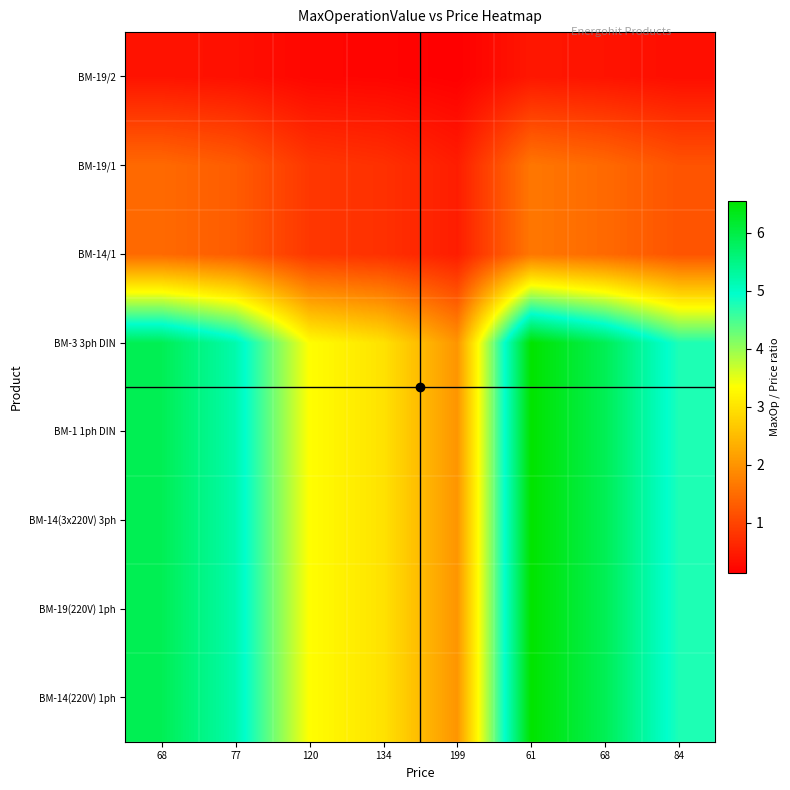

Reading left to right, what are all the values shown in this chart?

BM-14(220V) 1ph: 68=5.9	77=5.2	120=3.3	134=3.0	199=2.0	61=6.6	68=5.9	84=4.8
BM-19(220V) 1ph: 68=5.9	77=5.2	120=3.3	134=3.0	199=2.0	61=6.6	68=5.9	84=4.8
BM-14(3x220V) 3ph: 68=5.9	77=5.2	120=3.3	134=3.0	199=2.0	61=6.6	68=5.9	84=4.8
BM-1 1ph DIN: 68=5.9	77=5.2	120=3.3	134=3.0	199=2.0	61=6.6	68=5.9	84=4.8
BM-3 3ph DIN: 68=5.9	77=5.2	120=3.3	134=3.0	199=2.0	61=6.6	68=5.9	84=4.8
BM-14/1: 68=1.5	77=1.3	120=0.8	134=0.7	199=0.5	61=1.6	68=1.5	84=1.2
BM-19/1: 68=1.5	77=1.3	120=0.8	134=0.7	199=0.5	61=1.6	68=1.5	84=1.2
BM-19/2: 68=0.4	77=0.3	120=0.2	134=0.2	199=0.1	61=0.4	68=0.4	84=0.3